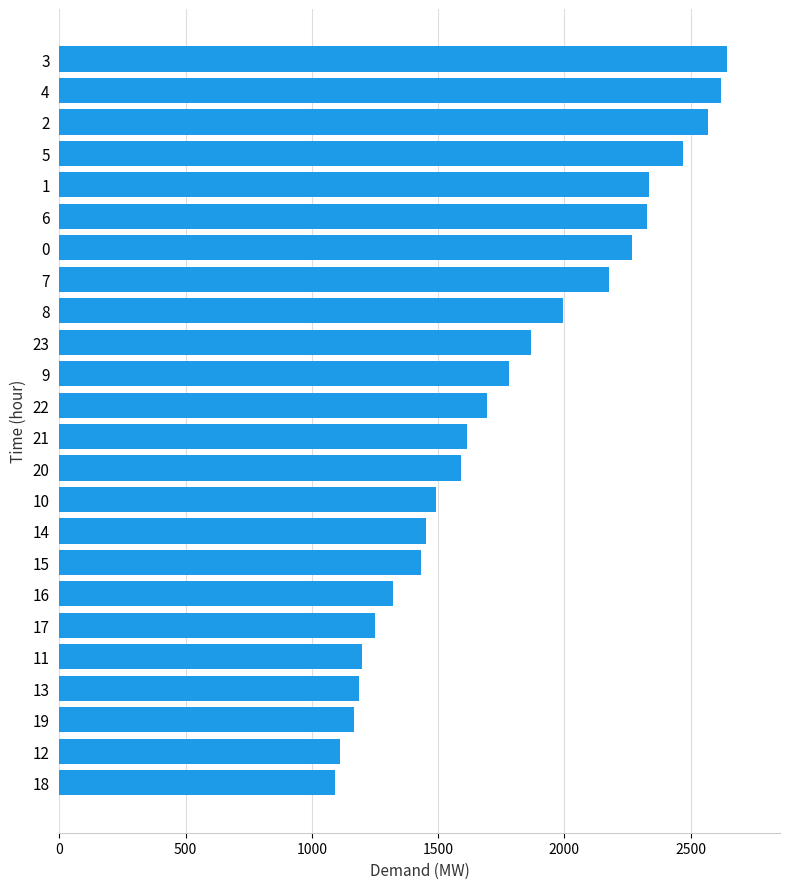

What is the smallest value displayed?

1092